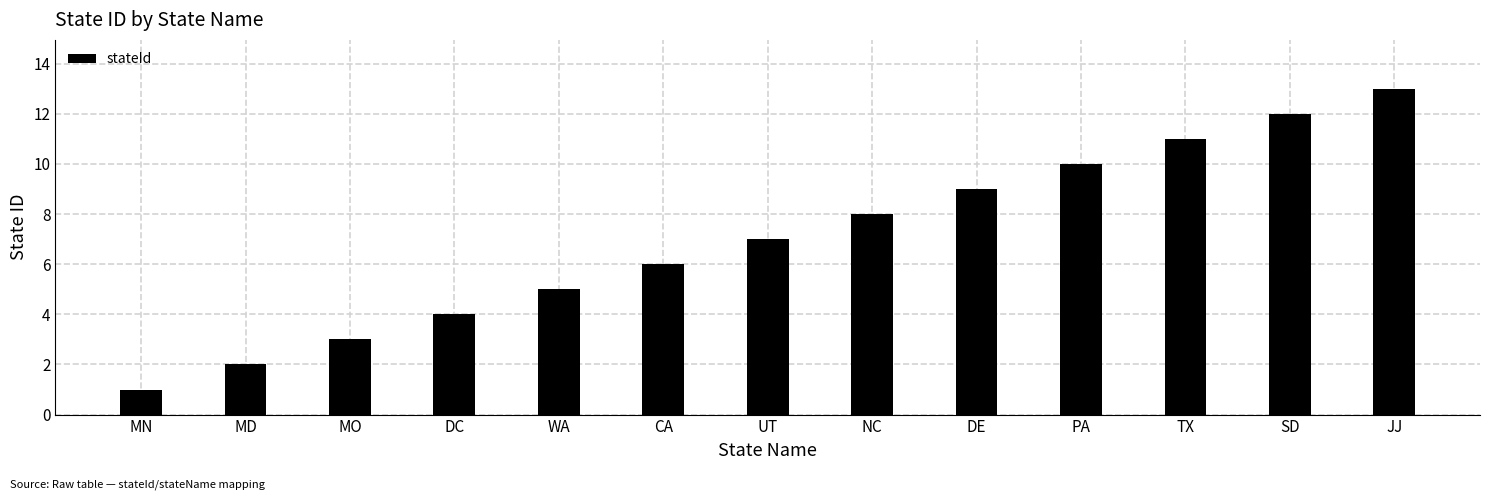

What is the difference between the maximum and second lowest values?

11